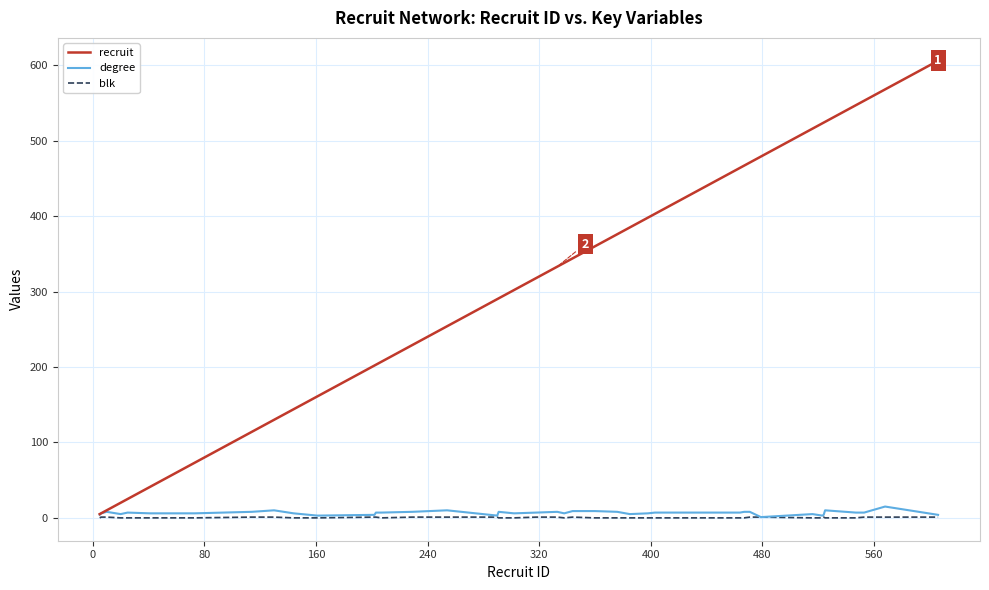

What is the maximum value shown in the chart?

606